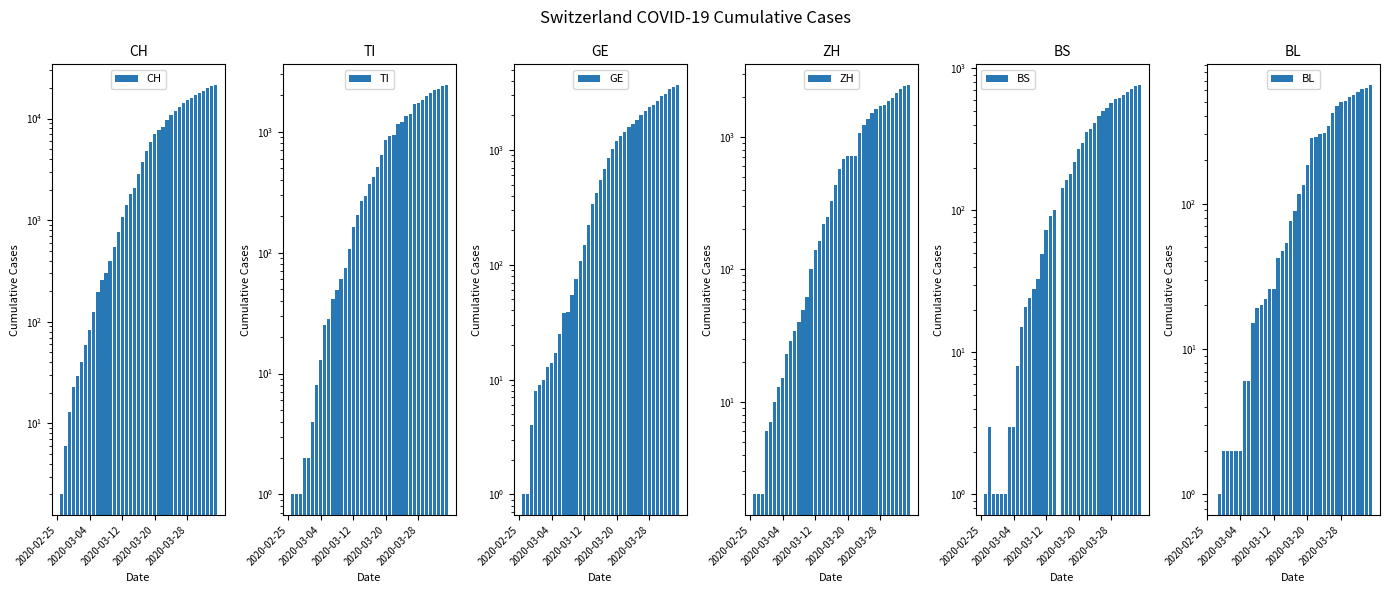

The TI series shows 49.0 at 12. True or false?

True